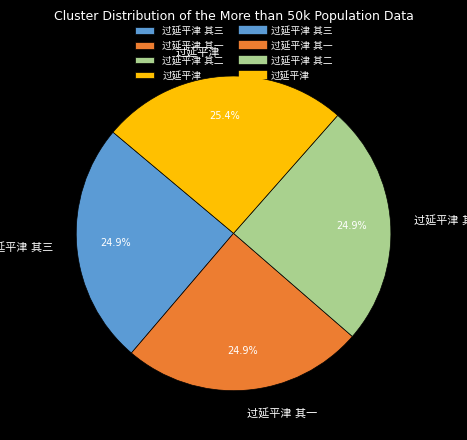

Is there a majority slice in this chart?

No